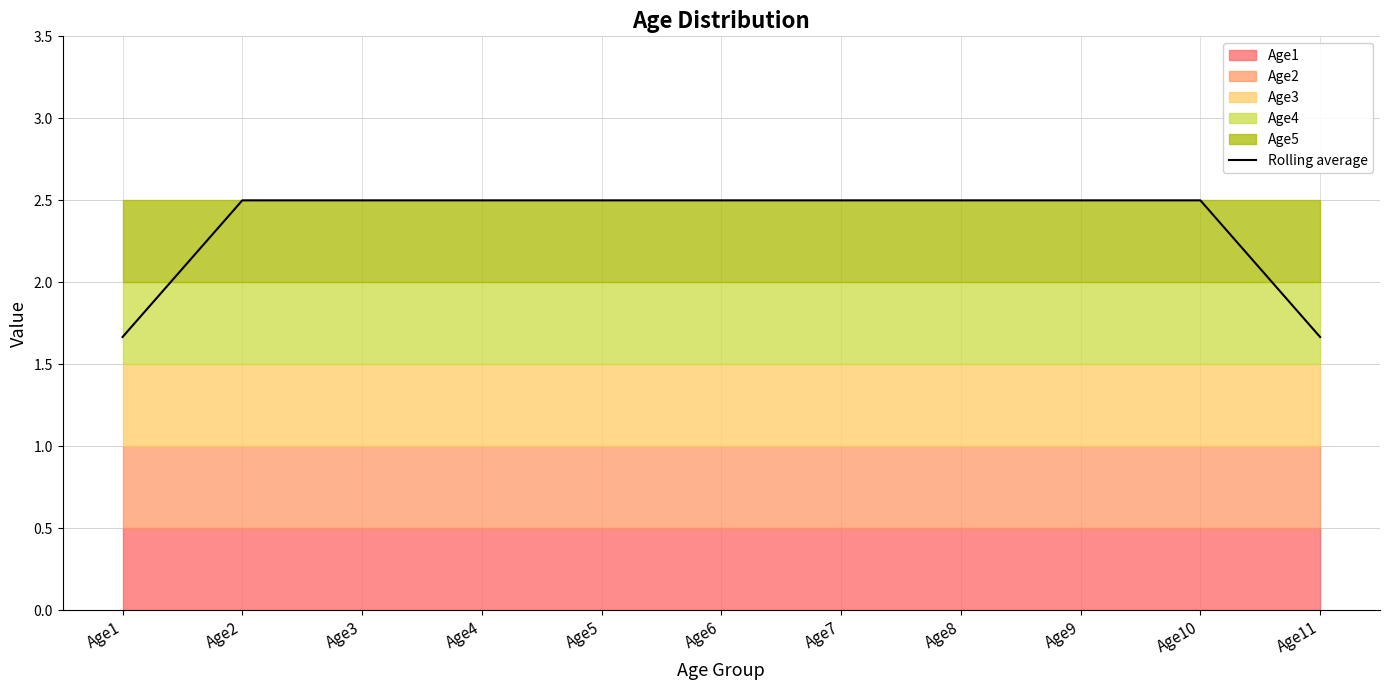

What is the value of the 3rd point from the left?

2.5